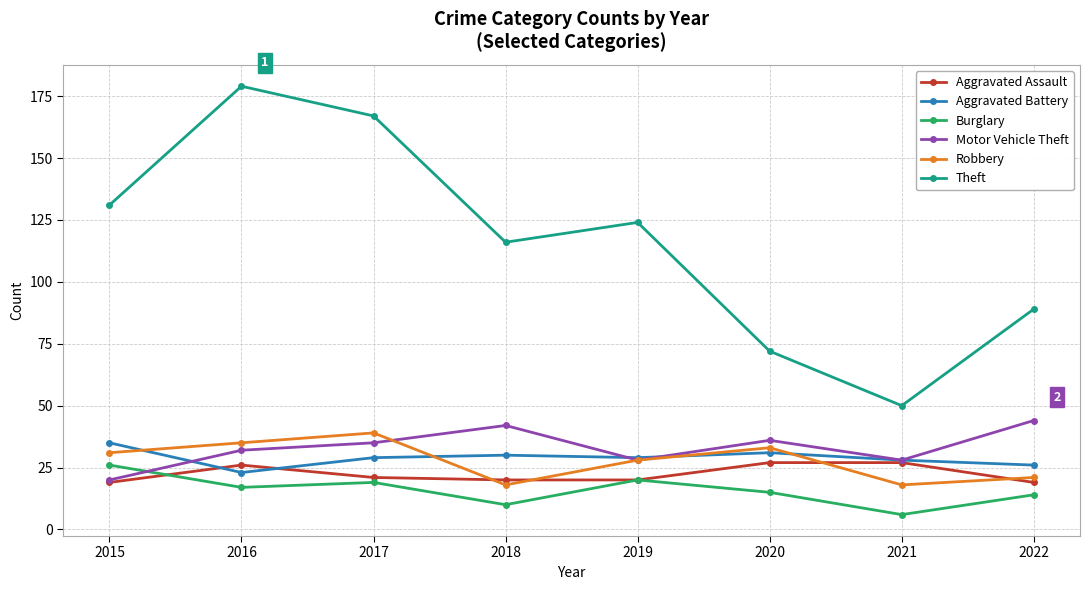

Reading left to right, what are all the values shown in this chart?

Aggravated Assault: 19	26	21	20	20	27	27	19
Aggravated Battery: 35	23	29	30	29	31	28	26
Burglary: 26	17	19	10	20	15	6	14
Motor Vehicle Theft: 20	32	35	42	28	36	28	44
Robbery: 31	35	39	18	28	33	18	21
Theft: 131	179	167	116	124	72	50	89